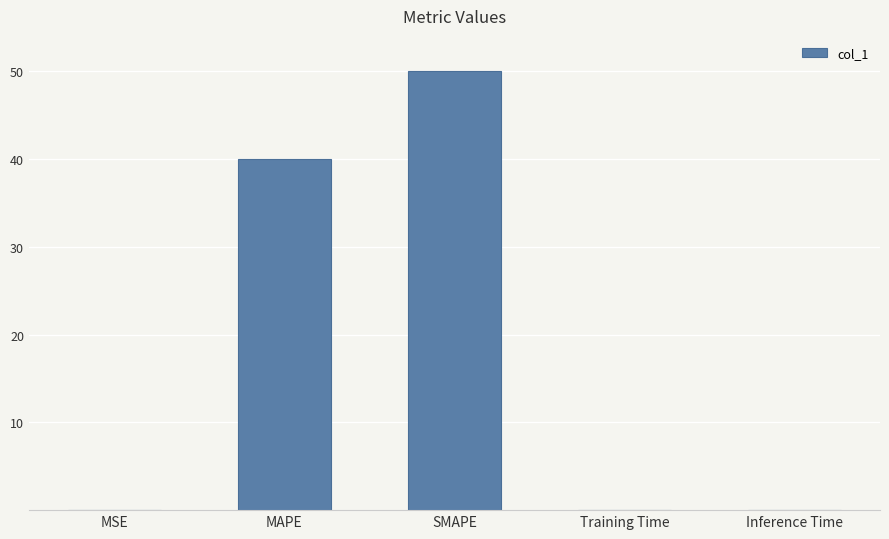

What is the average value?

18.0